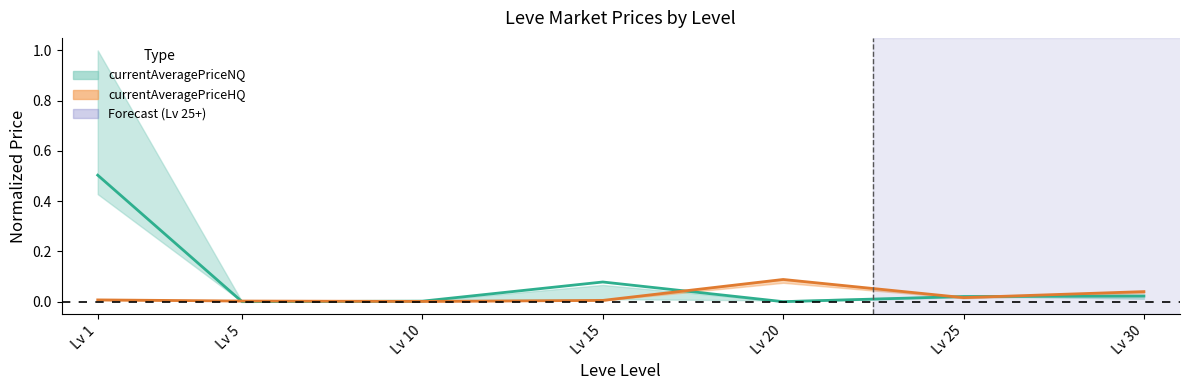

Which category has the highest value in the currentAveragePriceNQ line series?

Lv 1